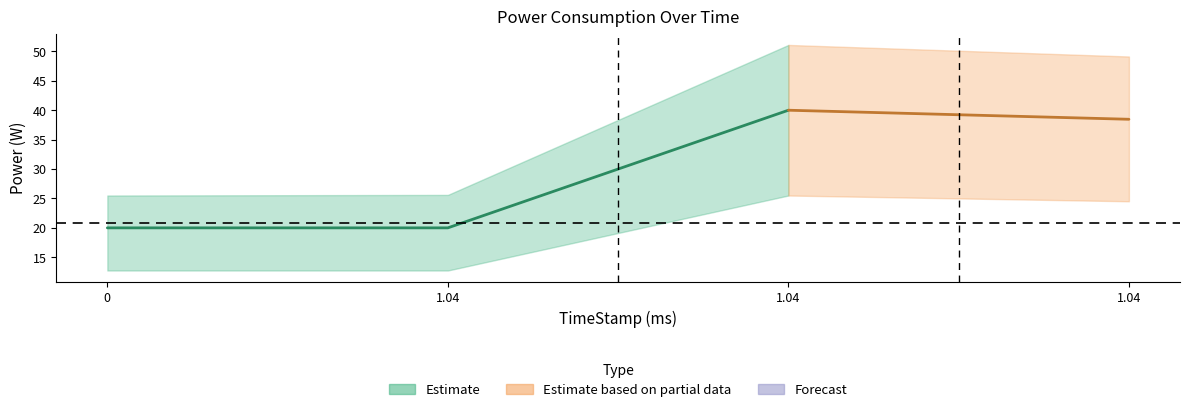

In Base (W), how many points are higher than both neighbors (excluding endpoints)?

1